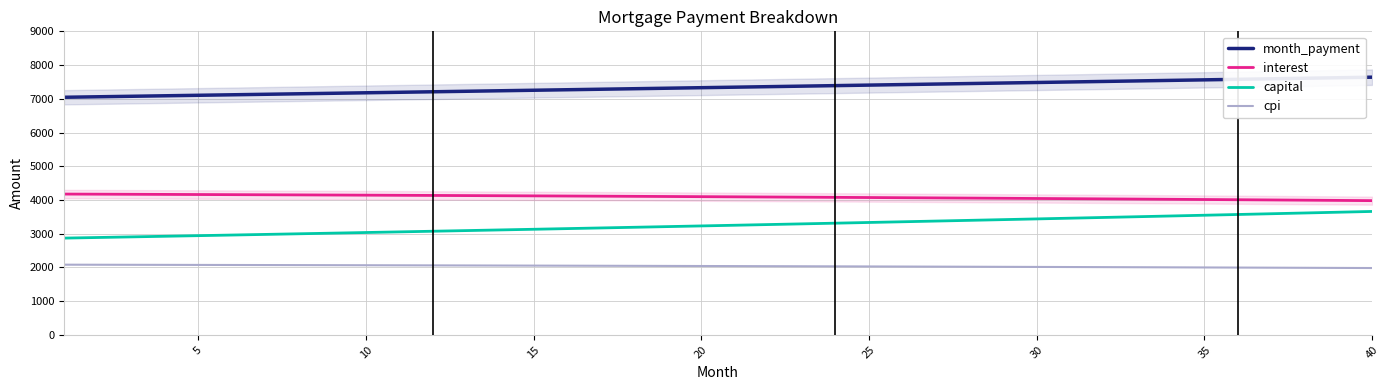

True or false: cpi and month_payment intersect in this chart.

False